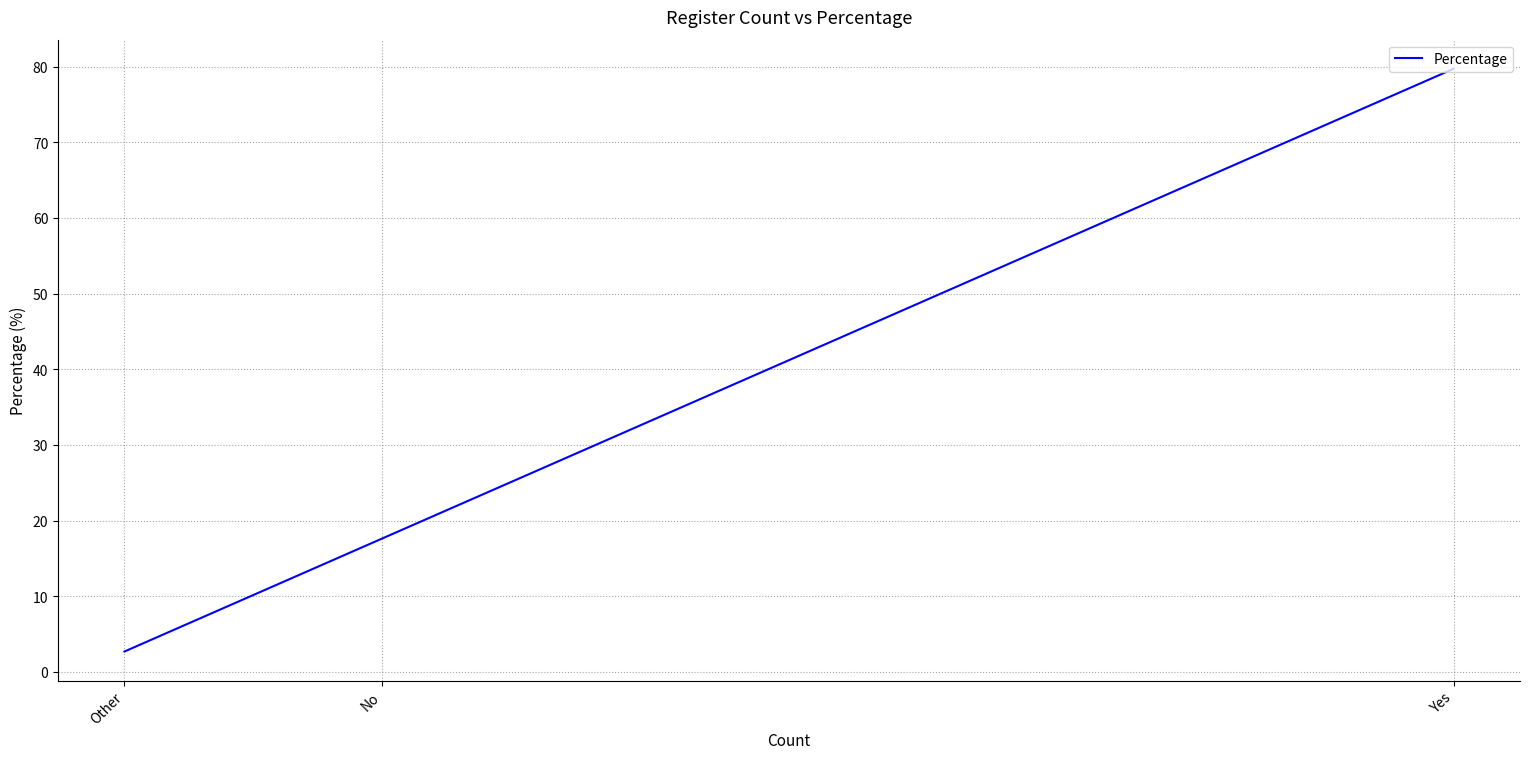

Which category has the lowest value across all series?

Other